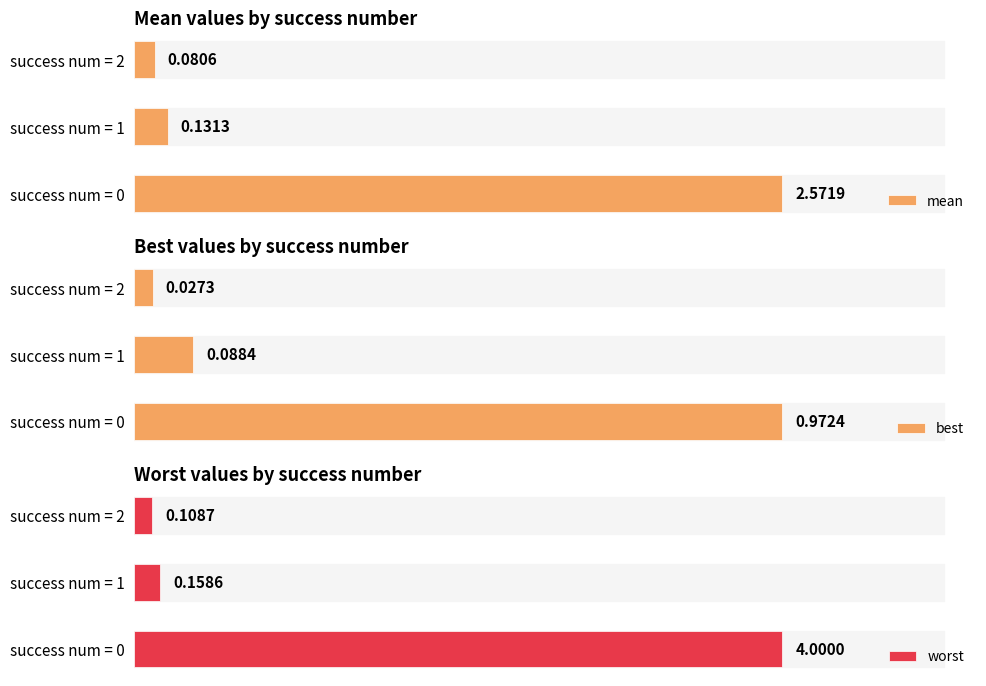

The worst series shows 0.0 at success num = 2. True or false?

False